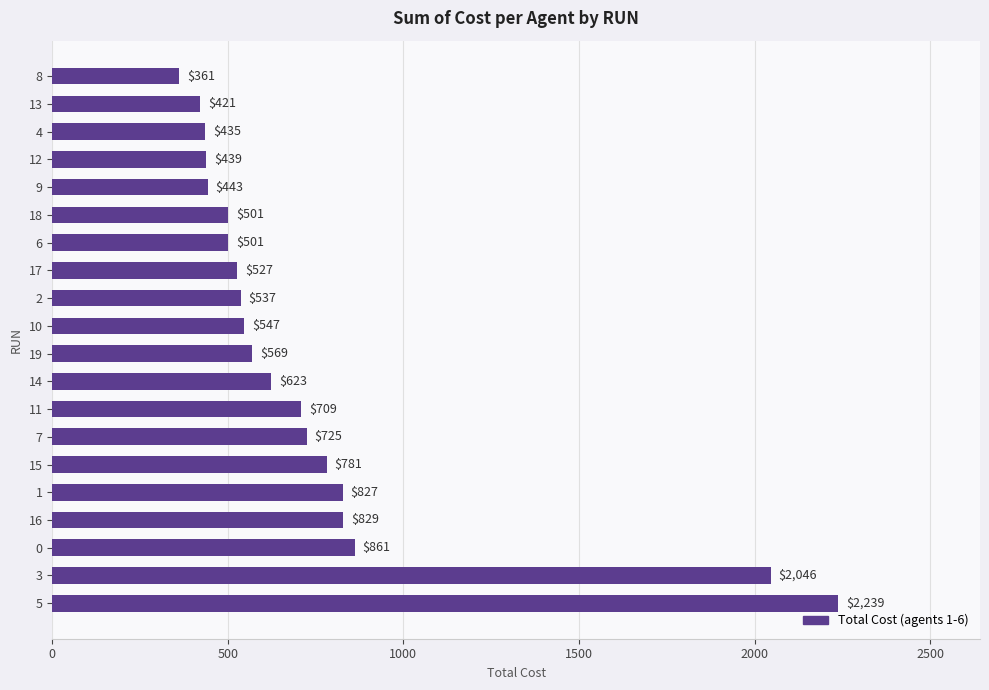

Are the bars grouped side by side (vs. stacked)?

No